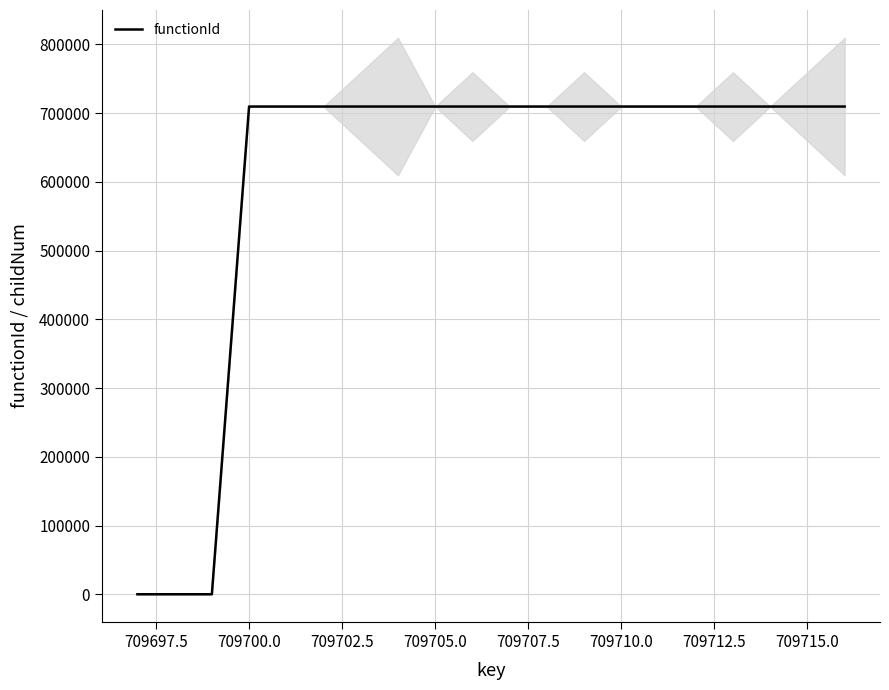

What is the maximum value for functionId?

709698